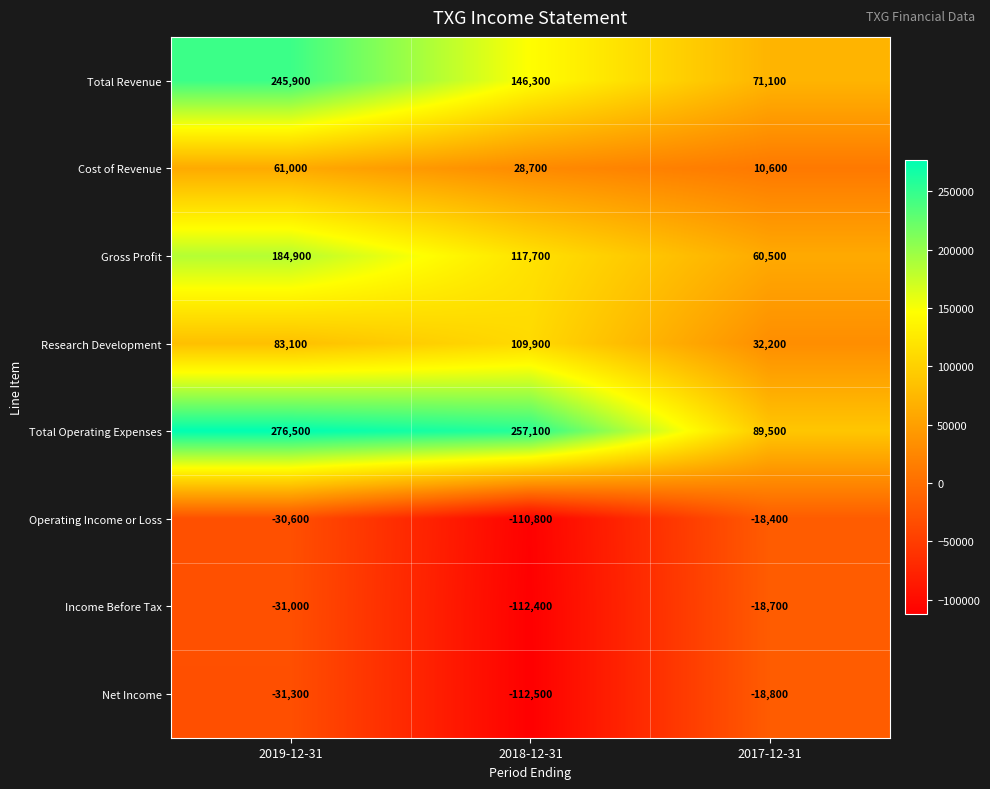

What is the difference between the highest and lowest values at 2017-12-31?

108300